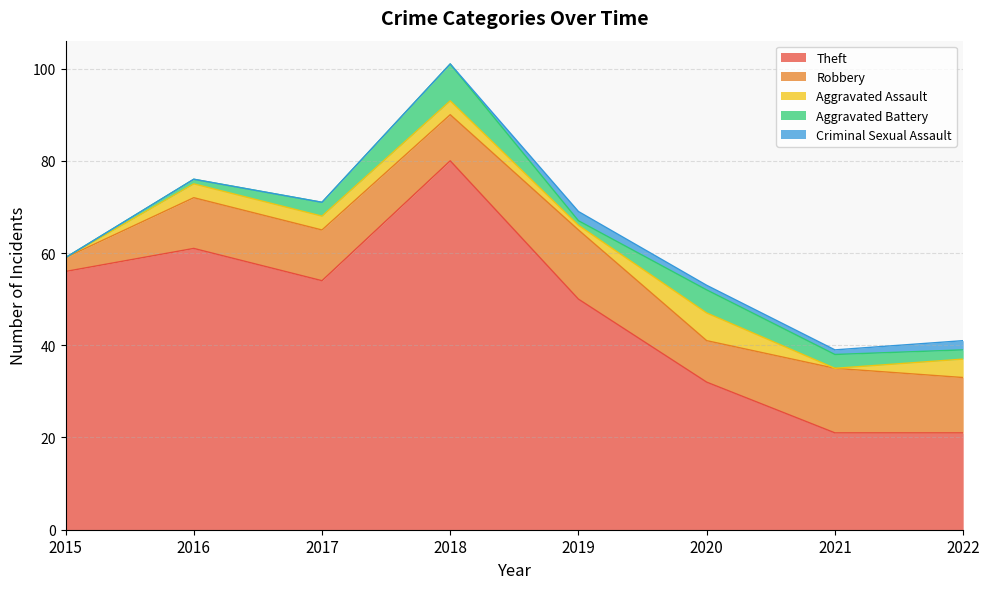

After their last crossing, which series has the higher values: Criminal Sexual Assault or Aggravated Assault?

Aggravated Assault